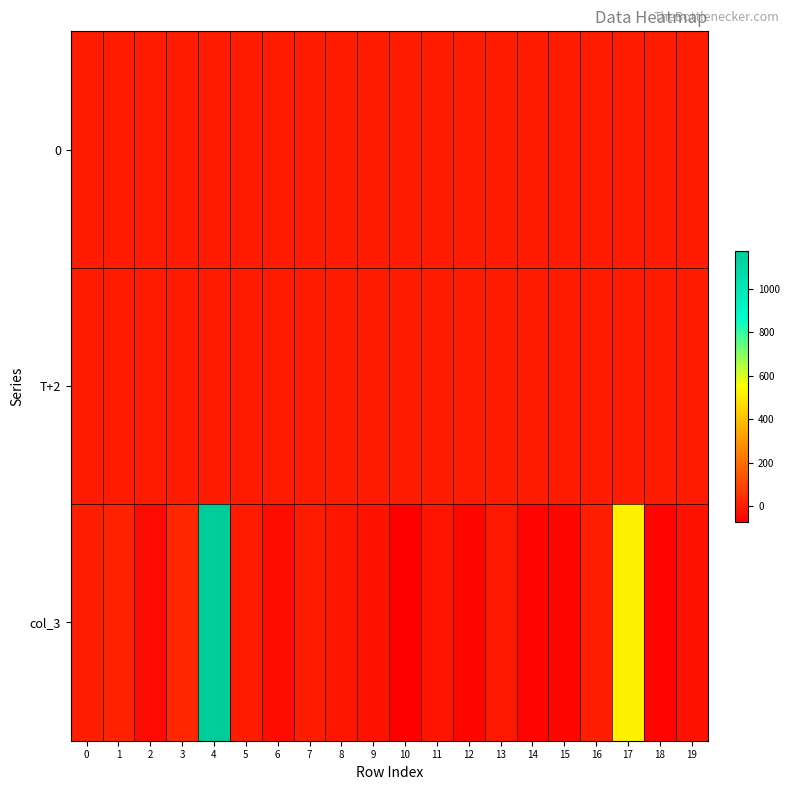

Reading left to right, transcribe all the data shown in this chart.

0: 0=0.7	1=0.7	2=0.3	3=0.2	4=0.1	5=0.2	6=0.1	7=0.1	8=0.2	9=0.2	10=0.2	11=0.2	12=0.1	13=0.1	14=0.1	15=0.3	16=0.1	17=0.0	18=0.0	19=0.3
T+2: 0=0.7	1=0.6	2=0.6	3=0.2	4=0.0	5=0.2	6=0.2	7=0.1	8=0.2	9=0.3	10=0.6	11=0.3	12=0.3	13=0.1	14=0.2	15=0.6	16=0.1	17=0.0	18=0.1	19=0.4
col_3: 0=5.4	1=14.0	2=-44.4	3=22.3	4=1177.3	5=0.7	6=-33.5	7=-2.2	8=-17.7	9=-25.9	10=-71.5	11=-18.5	12=-52.8	13=-9.2	14=-59.0	15=-55.3	16=5.8	17=514.7	18=-57.2	19=-26.1